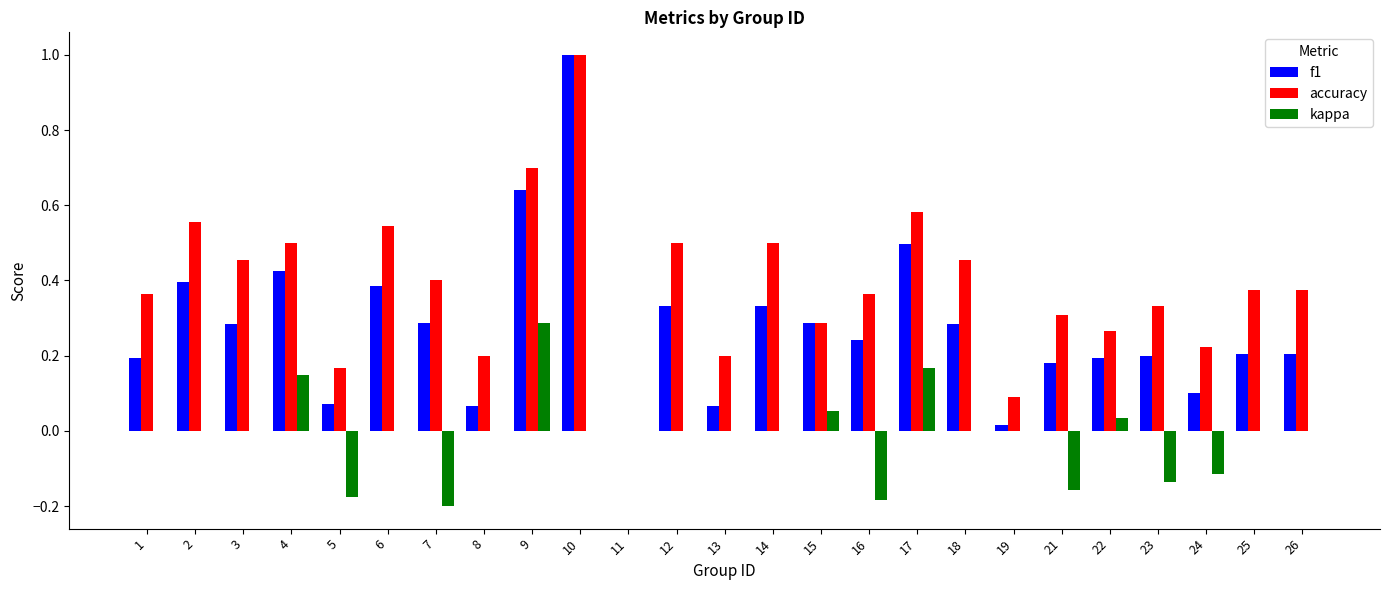

Is it true that f1 equals 0.2 at 16?

True